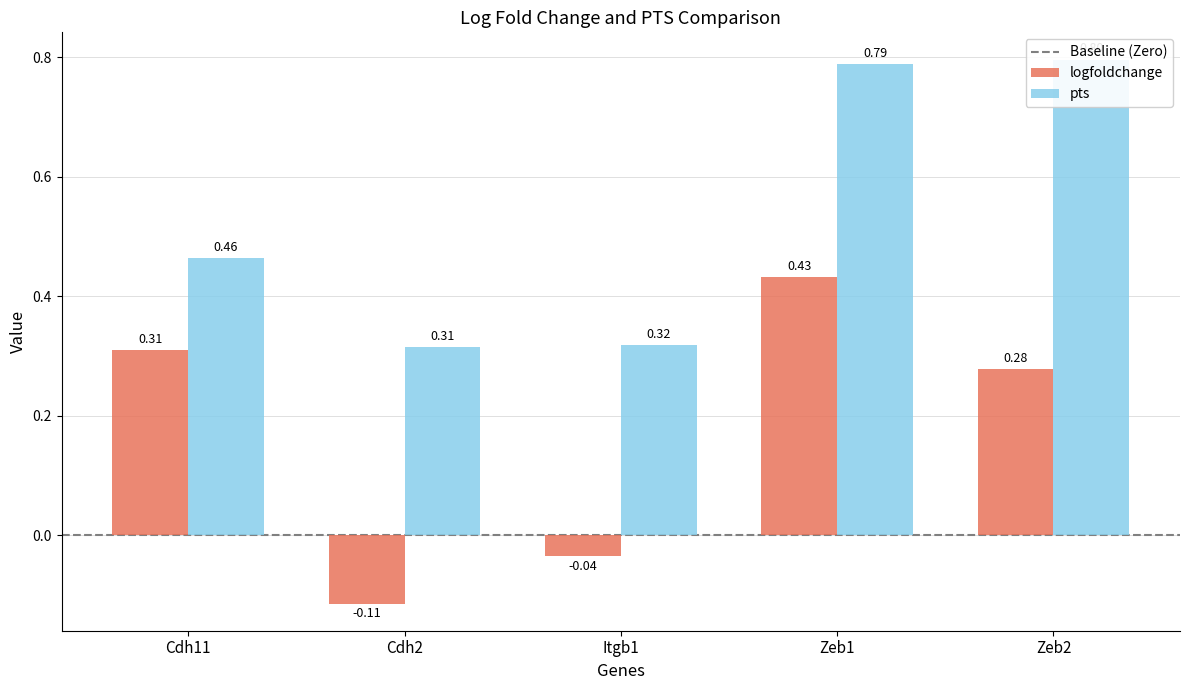

What is the label of the 5th bar from the right?

Cdh11